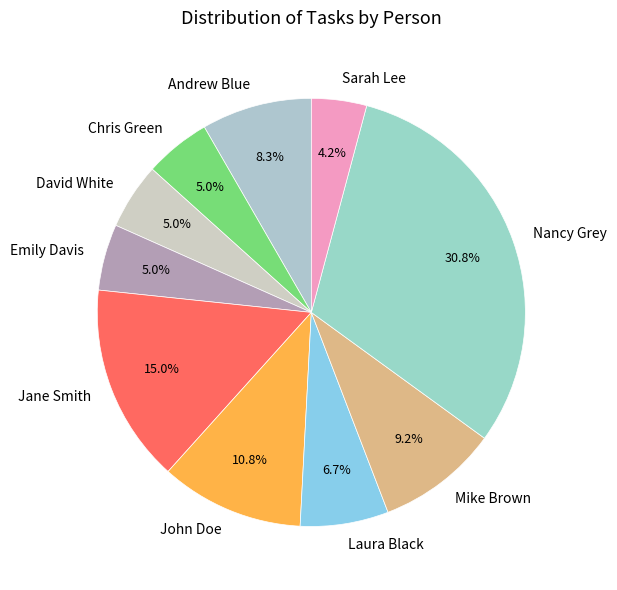

Which slice is the largest?

Nancy Grey